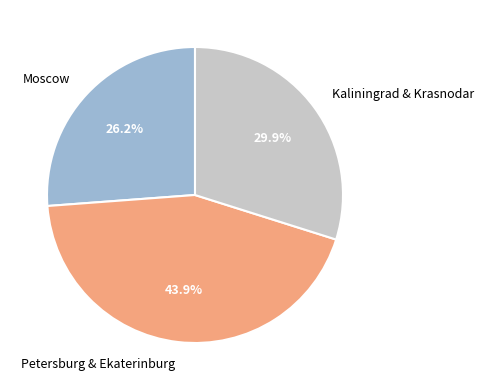

What percentage is the Moscow slice, to the nearest percent?

26%